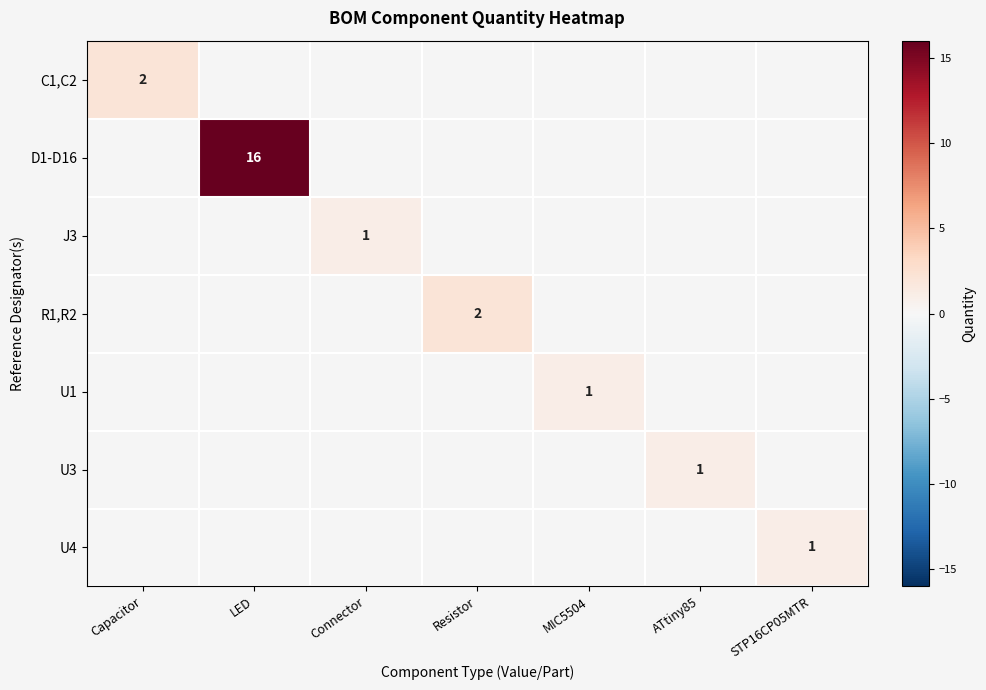

The J3 series shows 2 at Connector. True or false?

False